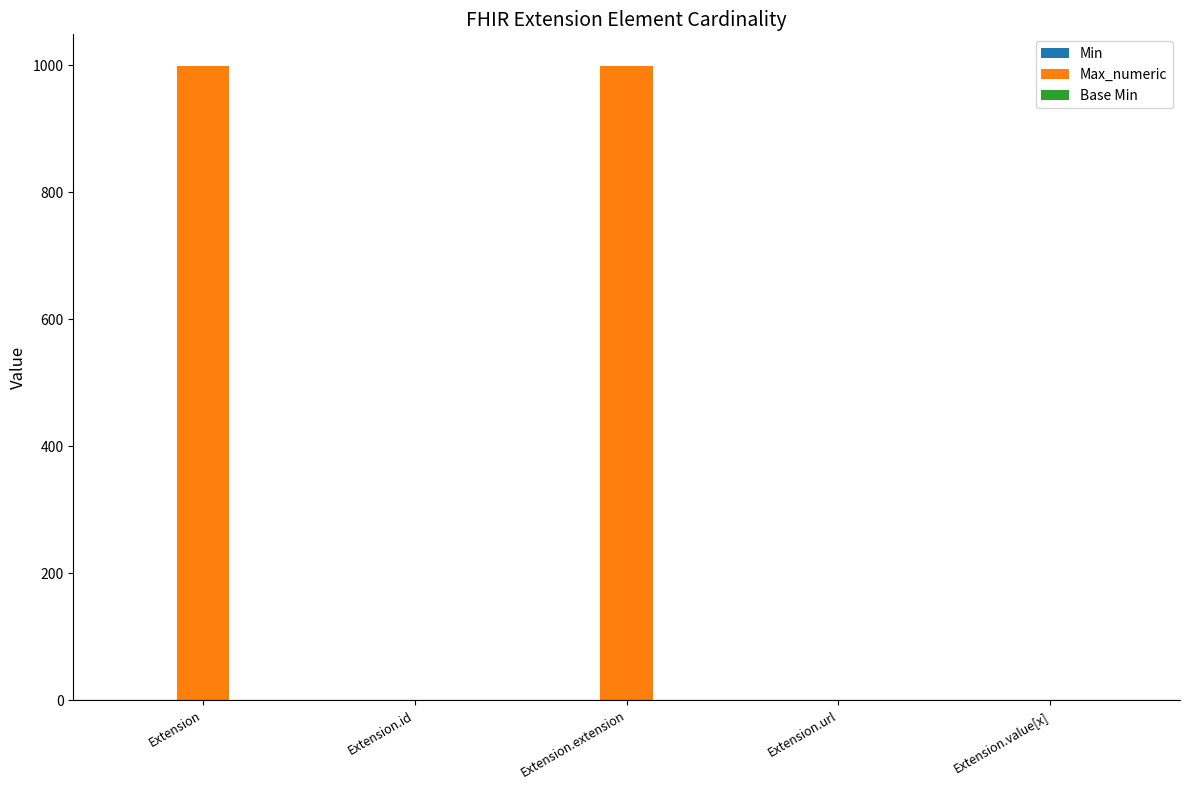

Which series has the widest spread of values?

Max_numeric